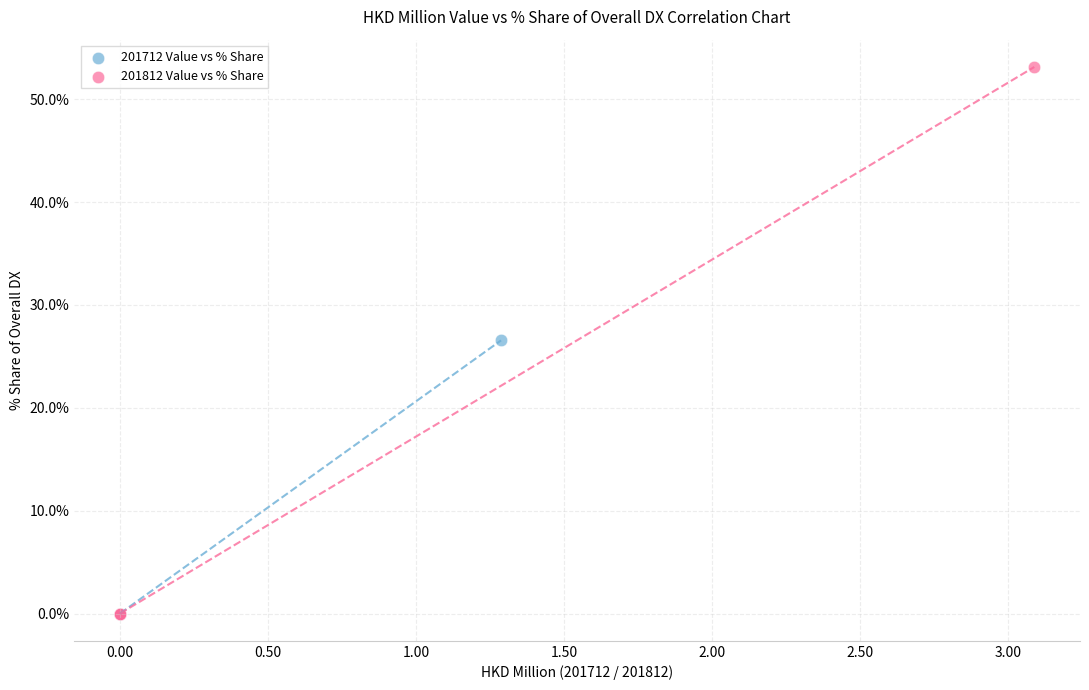

Which series has the largest Y range (max minus min)?

201812 Value vs % Share